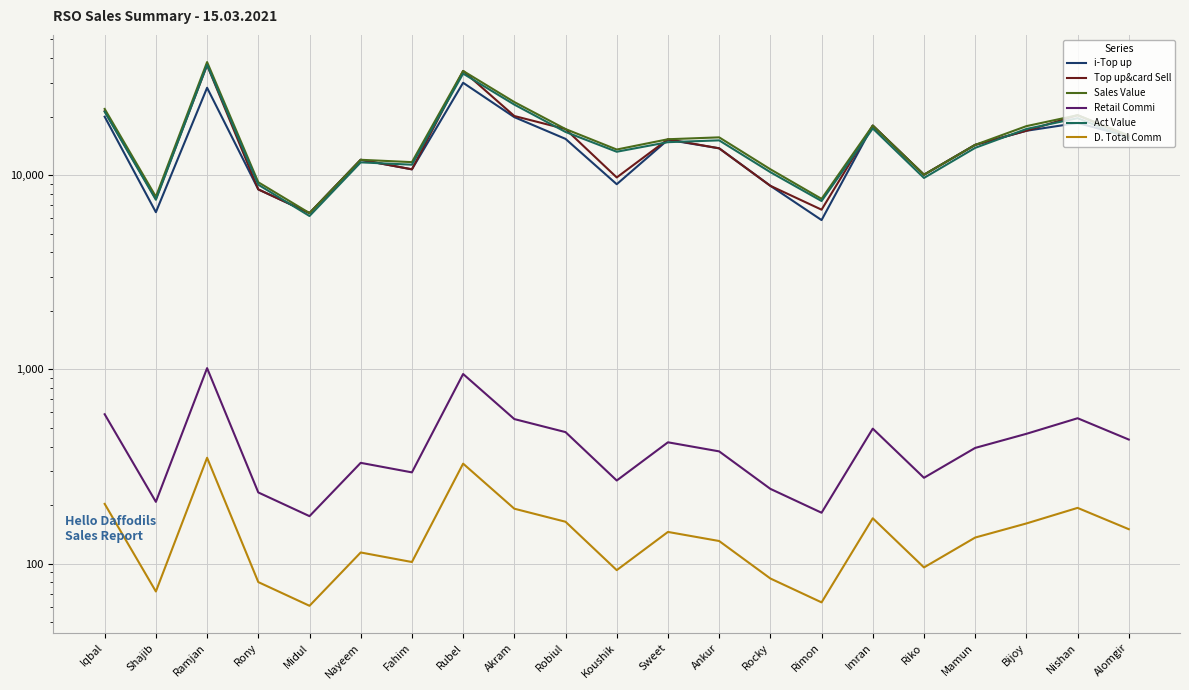

What is the total value across all series at Fahim?

44820.8